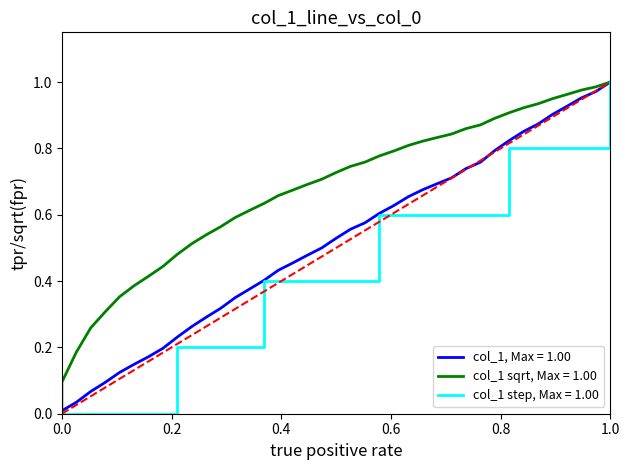

True or false: the data has more than 2 interior local peaks.

False